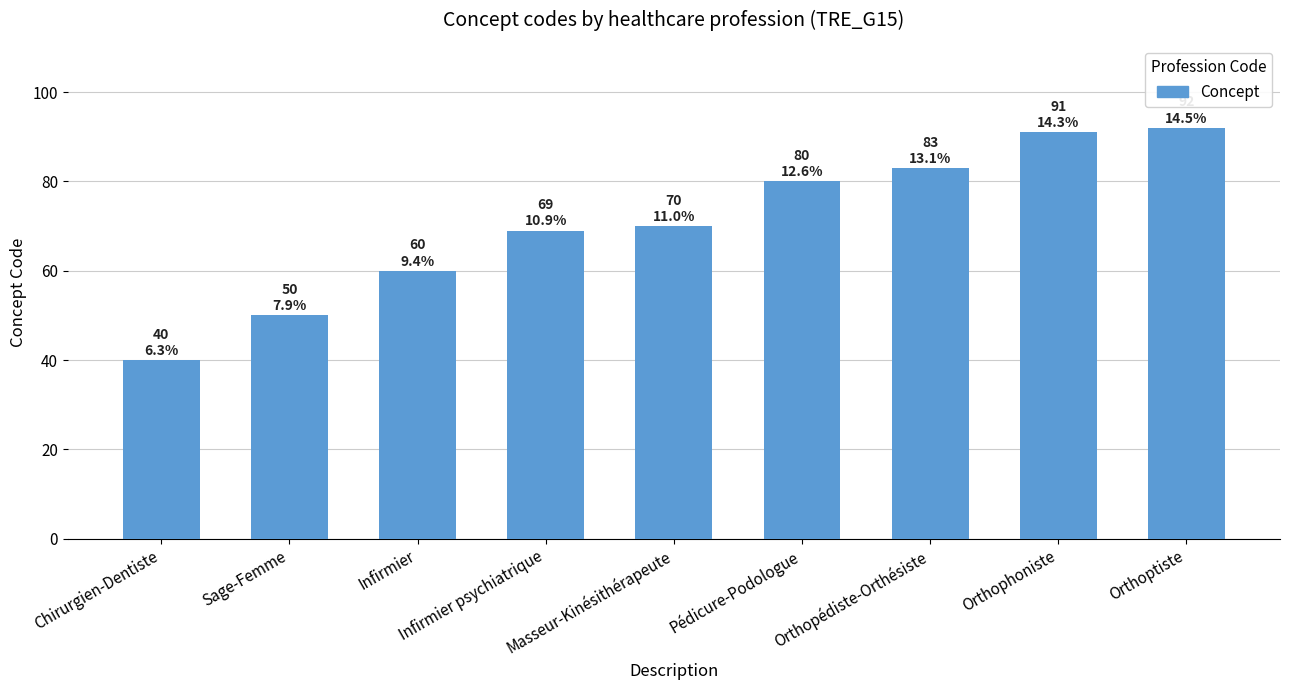

Reading left to right, list all the values displayed in this chart.

Chirurgien-Dentiste=40	Sage-Femme=50	Infirmier=60	Infirmier psychiatrique=69	Masseur-Kinésithérapeute=70	Pédicure-Podologue=80	Orthopédiste-Orthésiste=83	Orthophoniste=91	Orthoptiste=92